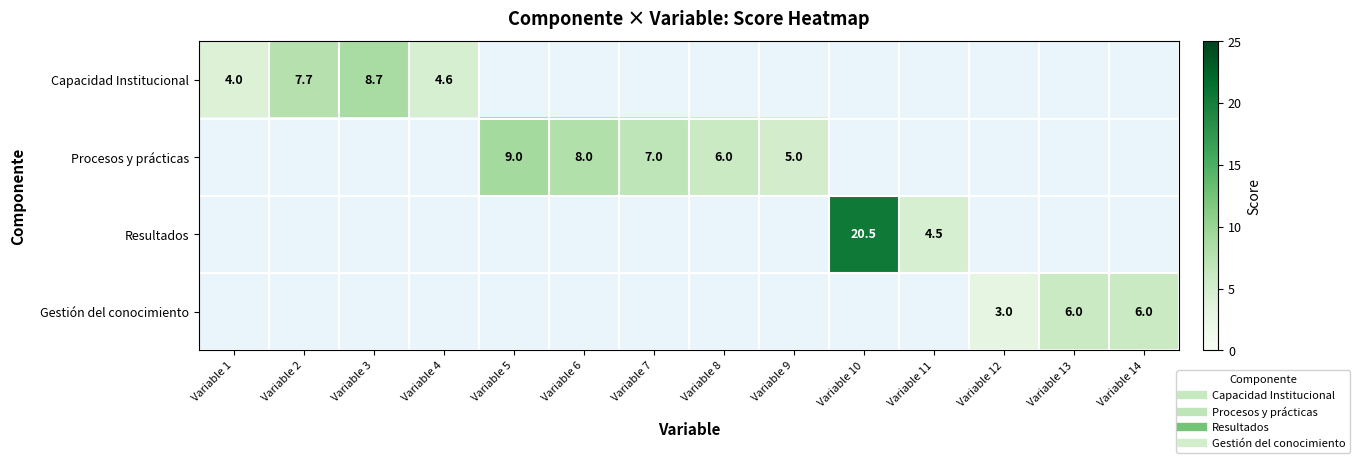

List the series in order of their peak value, lowest first.

Gestión del conocimiento, Capacidad Institucional, Procesos y prácticas, Resultados